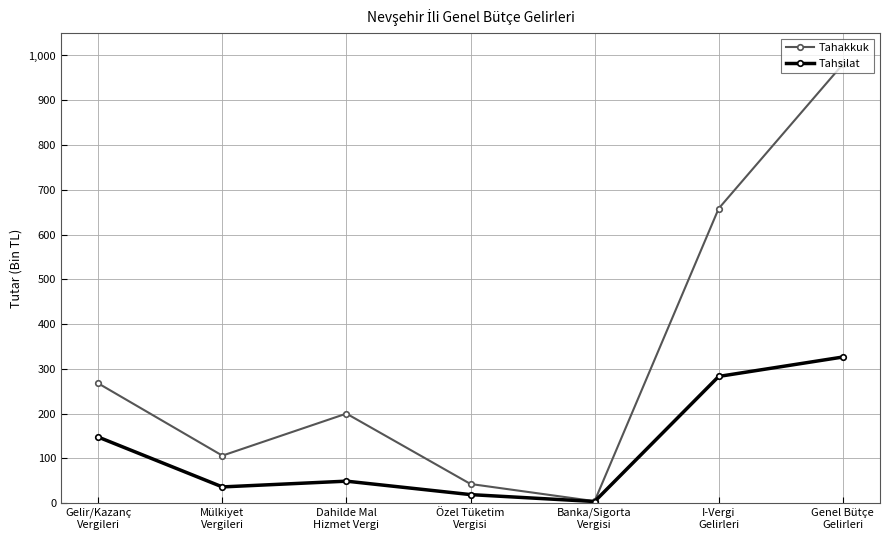

At Gelir/Kazanç
Vergileri, list the series in order from largest to smallest.

Tahakkuk, Tahsilat